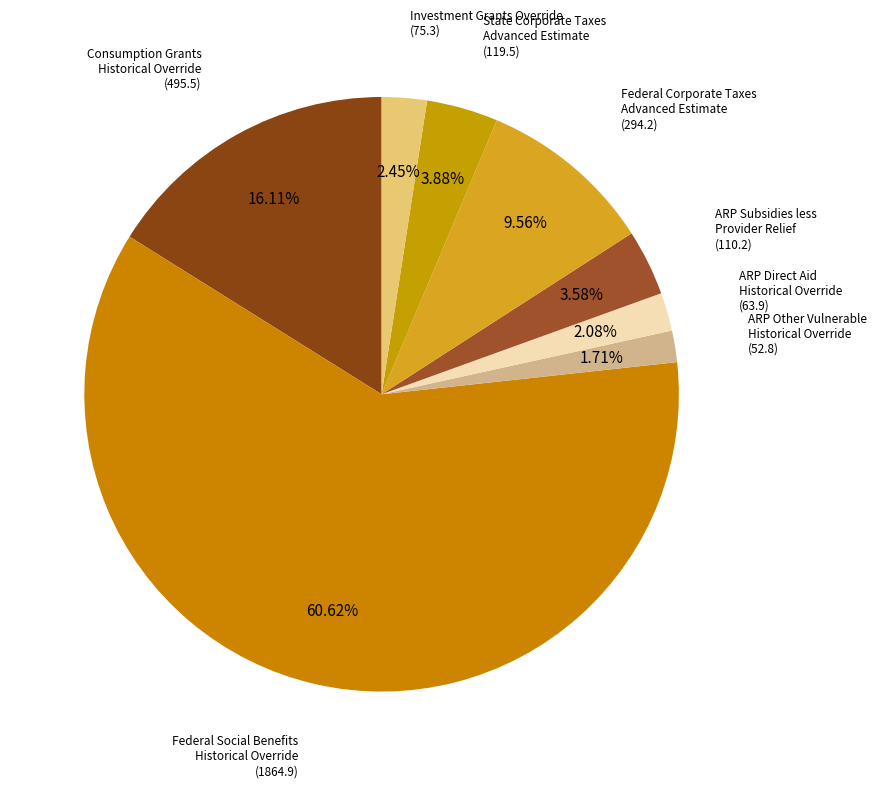

How many segments does this pie chart have?

8